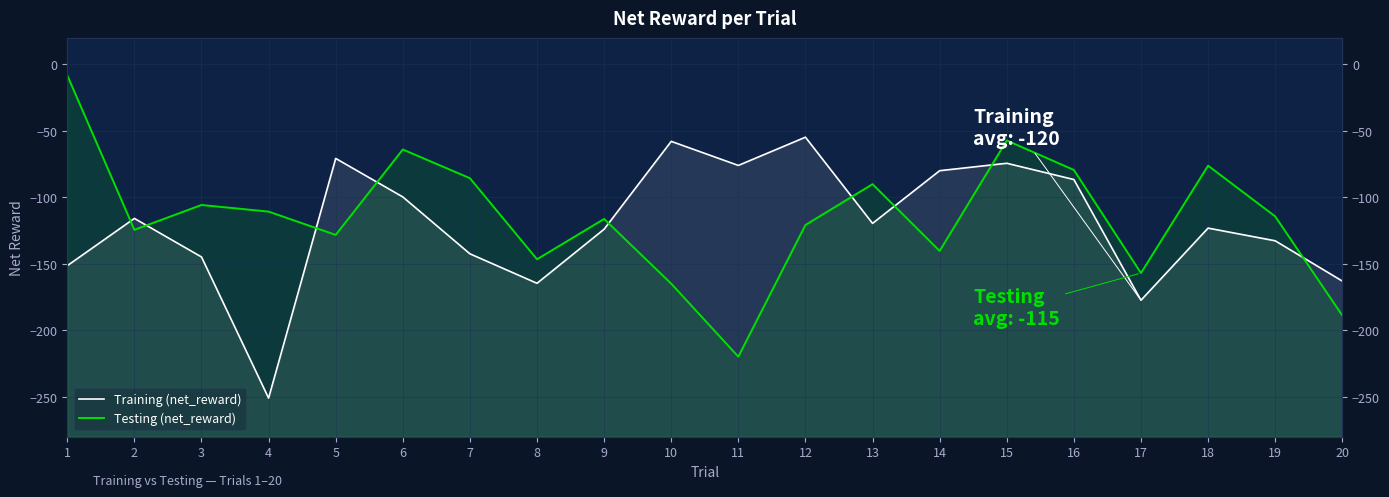

The Testing (net_reward) series shows -20.7 at 18. True or false?

False